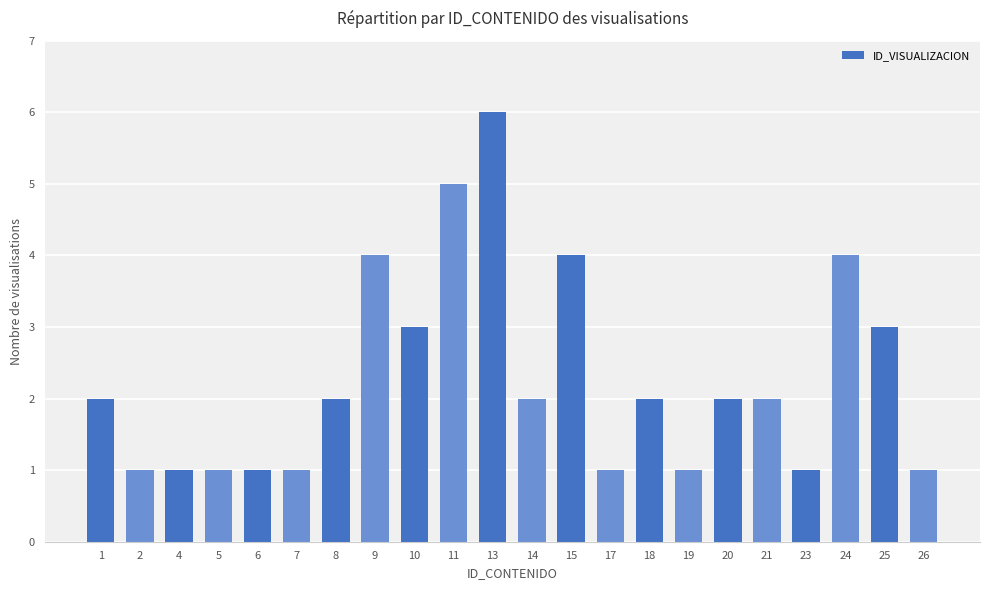

How many bars are there in total?

22